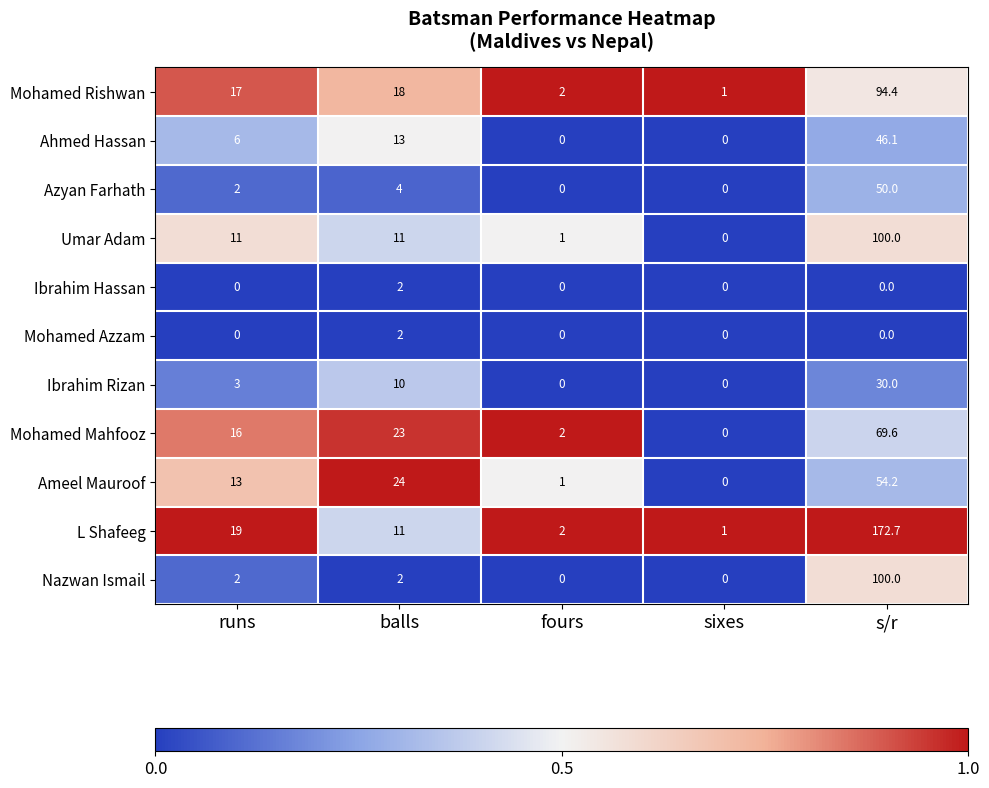

Is the value of Nazwan Ismail at sixes greater than the value of Azyan Farhath at runs?

No